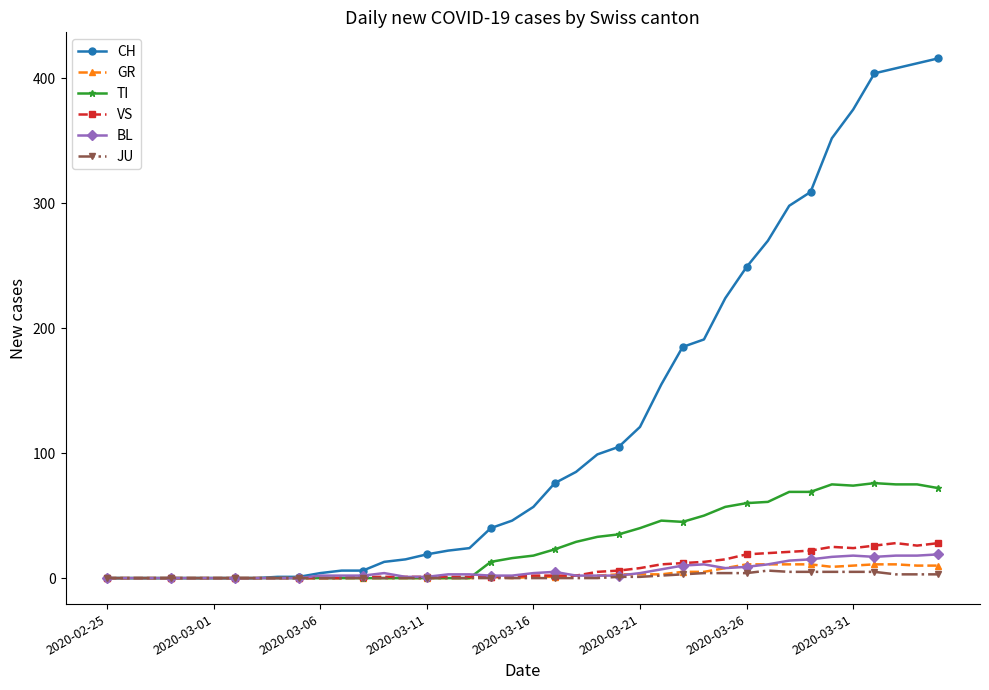

What is the greatest value displayed?

416